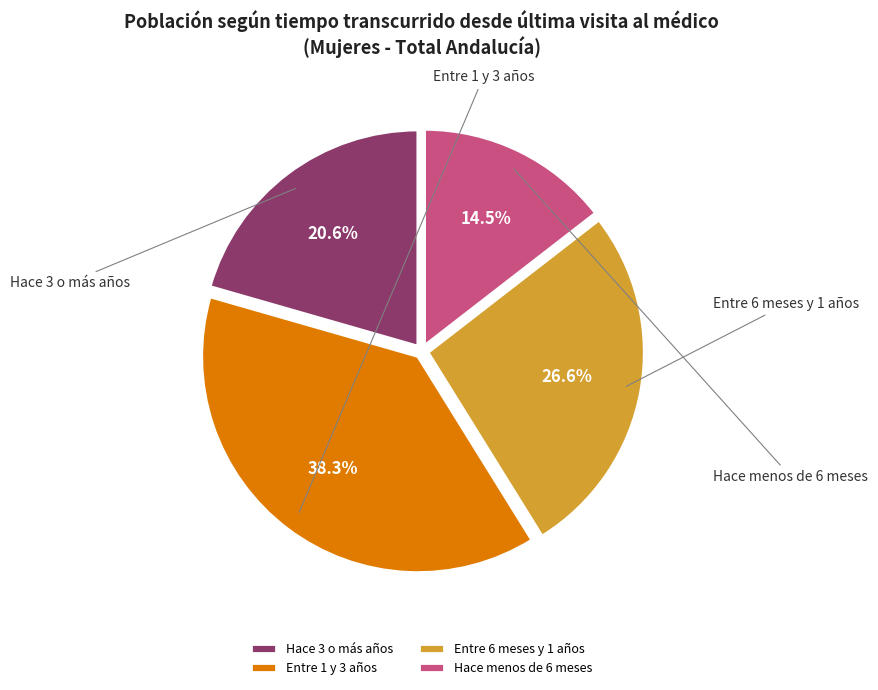

Rank the categories by value from highest to lowest.

Entre 1 y 3 años, Entre 6 meses y 1 años, Hace 3 o más años, Hace menos de 6 meses